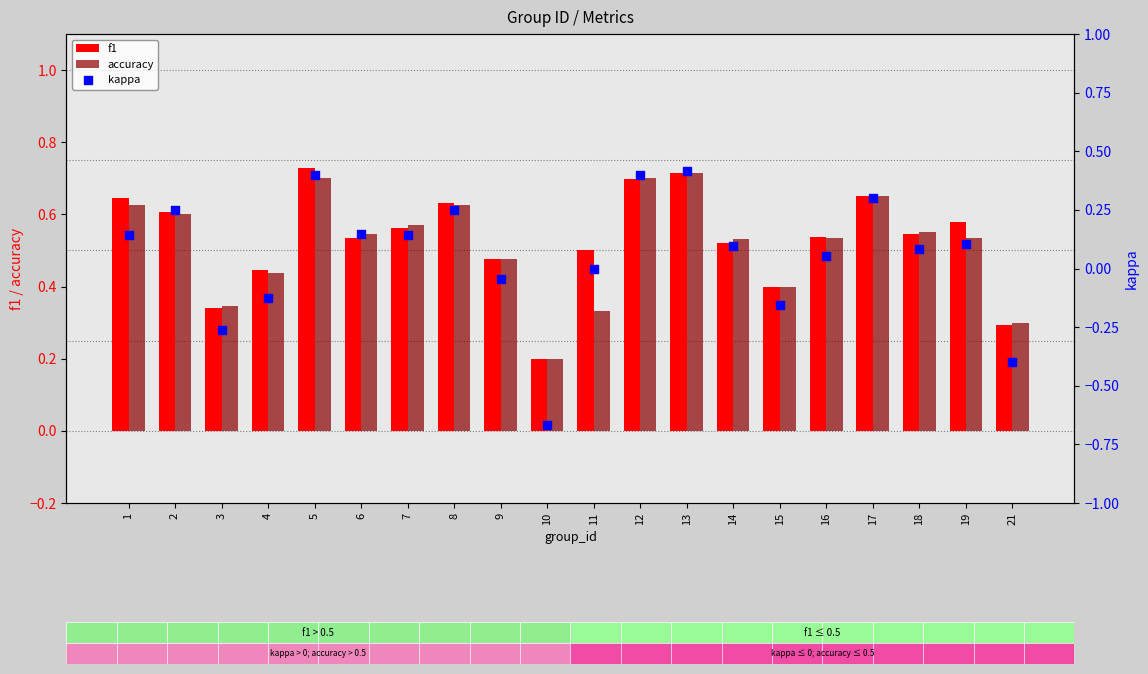

At how many categories does at least one series exceed 0?

20